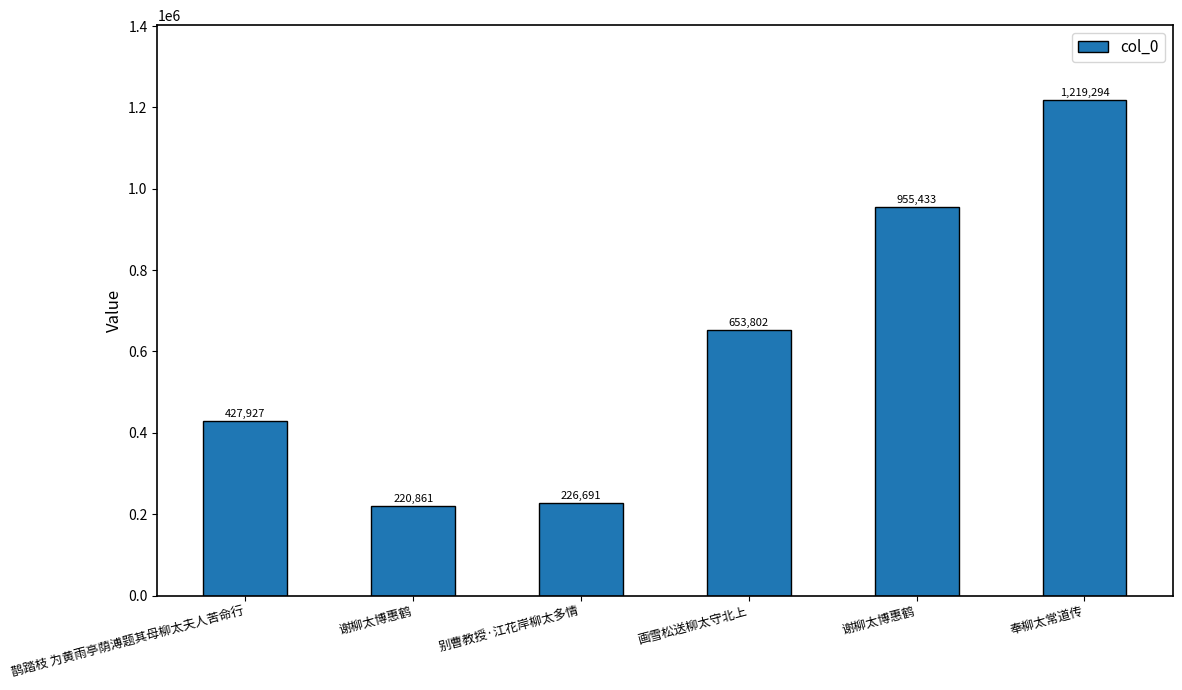

What is the label of the 4th bar from the right?

别曹教授·江花岸柳太多情